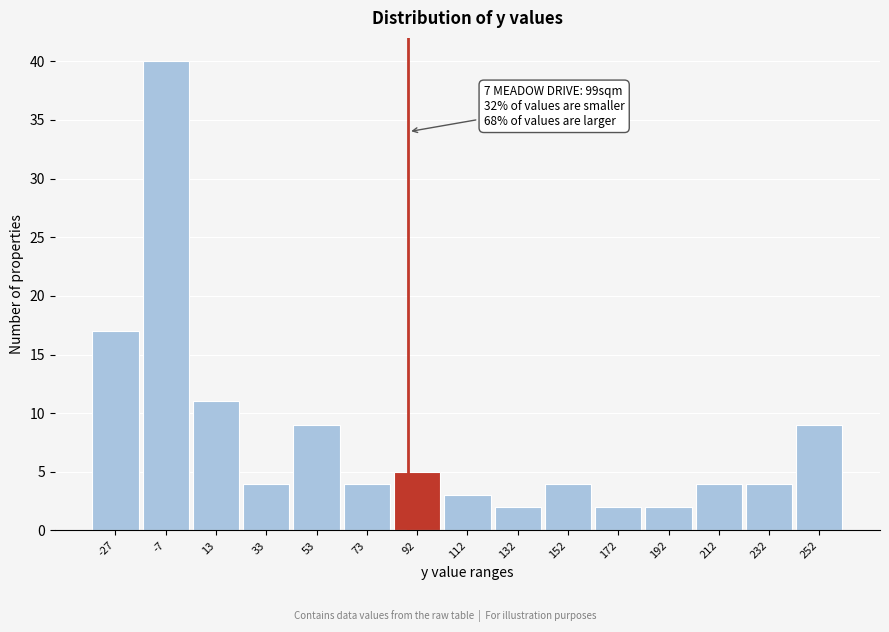

Reading left to right, what are all the values shown in this chart?

17	40	11	4	9	4	5	3	2	4	2	2	4	4	9